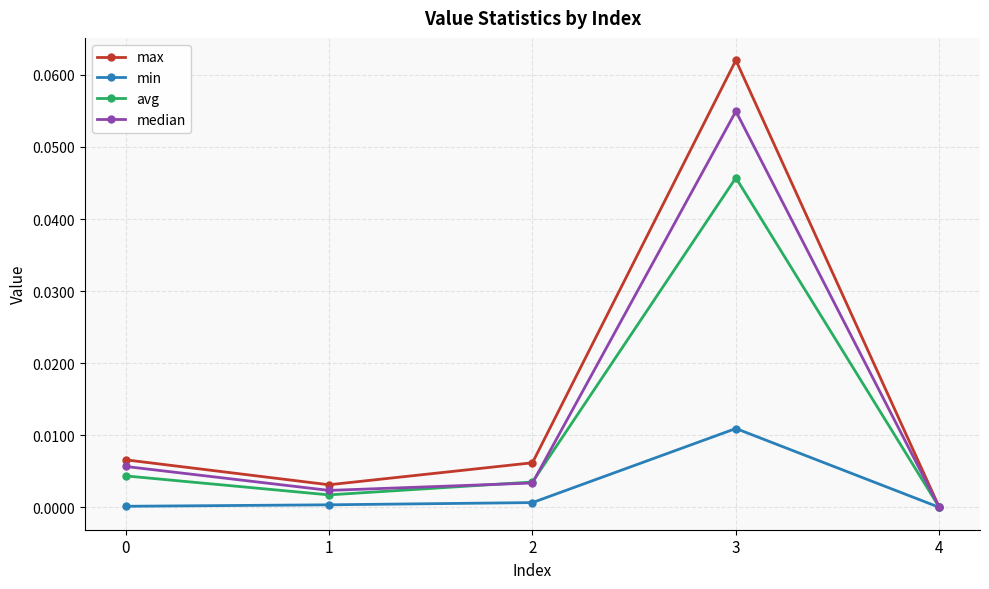

Rank the series by their maximum value, from lowest to highest.

min, avg, median, max